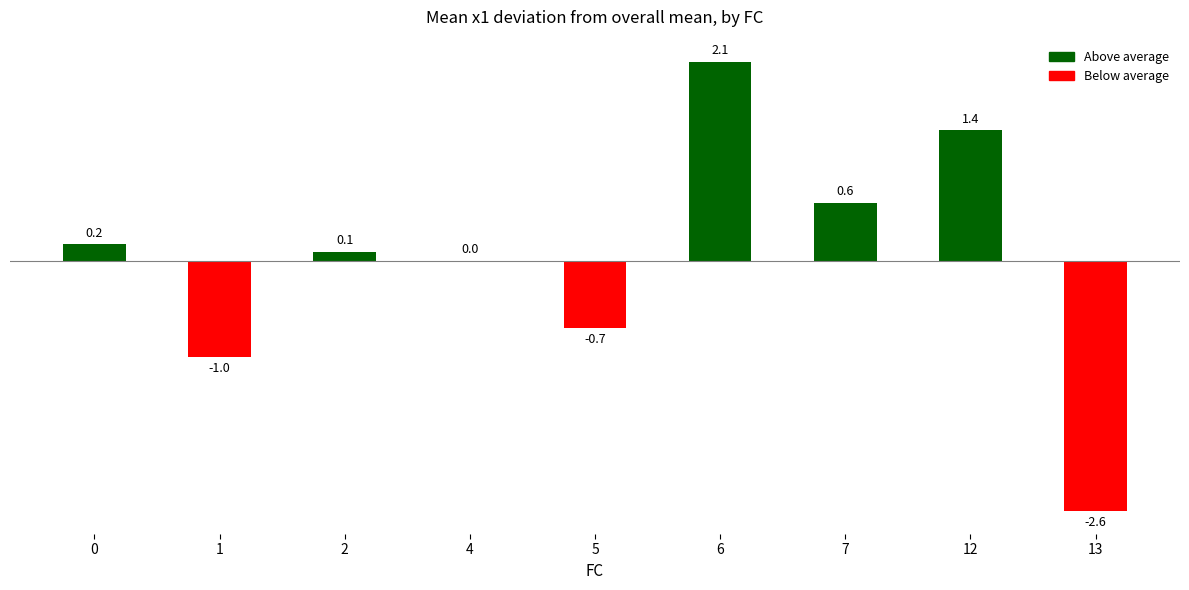

Is it true that the value at 7 is 0.2?

False